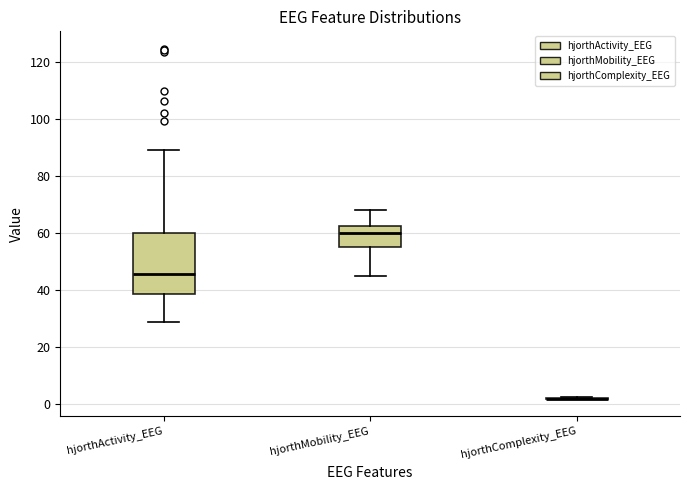

Reading left to right, transcribe this box plot: for each box, give where its median line is, the range the box spans, and where its two whiskers end, as read against the y-axis. The values are not printed on the chart, so give them approximately, as read against the axis.

hjorthActivity_EEG: median 46, box 38 to 60, whiskers 28 to 90
hjorthMobility_EEG: median 60, box 56 to 62, whiskers 44 to 68
hjorthComplexity_EEG: box collapsed to a line at 2, whiskers 2 to 2